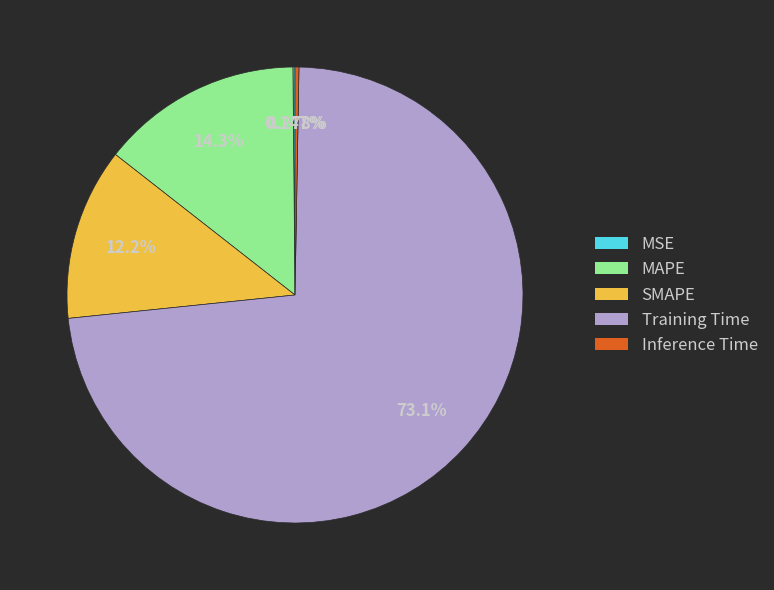

Which has a higher value, Training Time or Inference Time?

Training Time